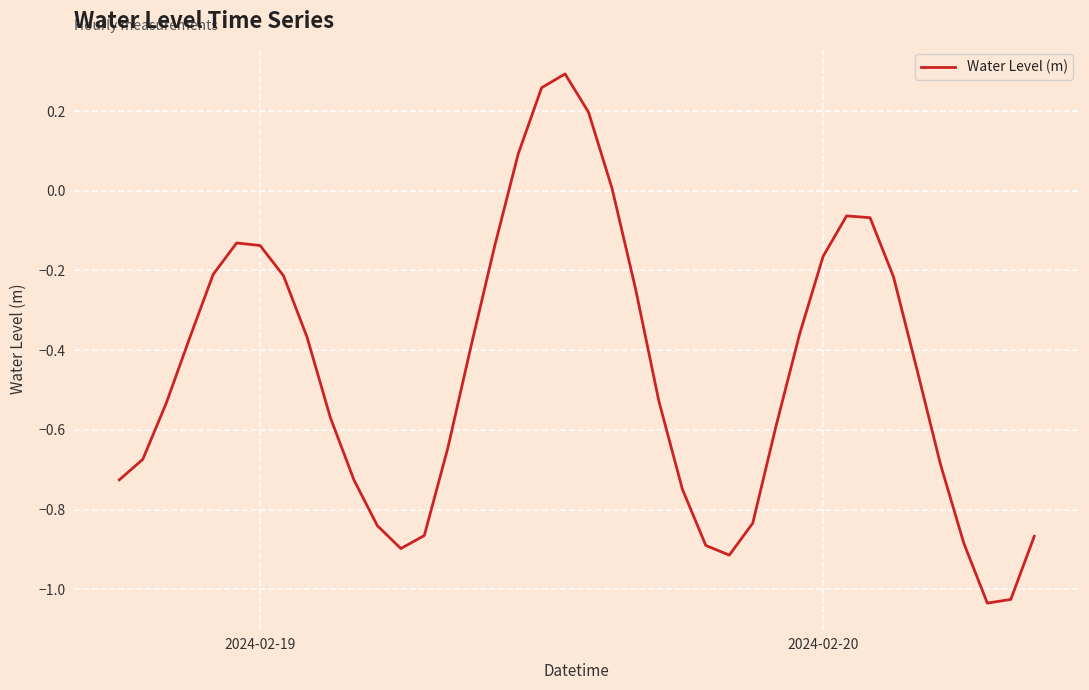

How many values are above zero?

5